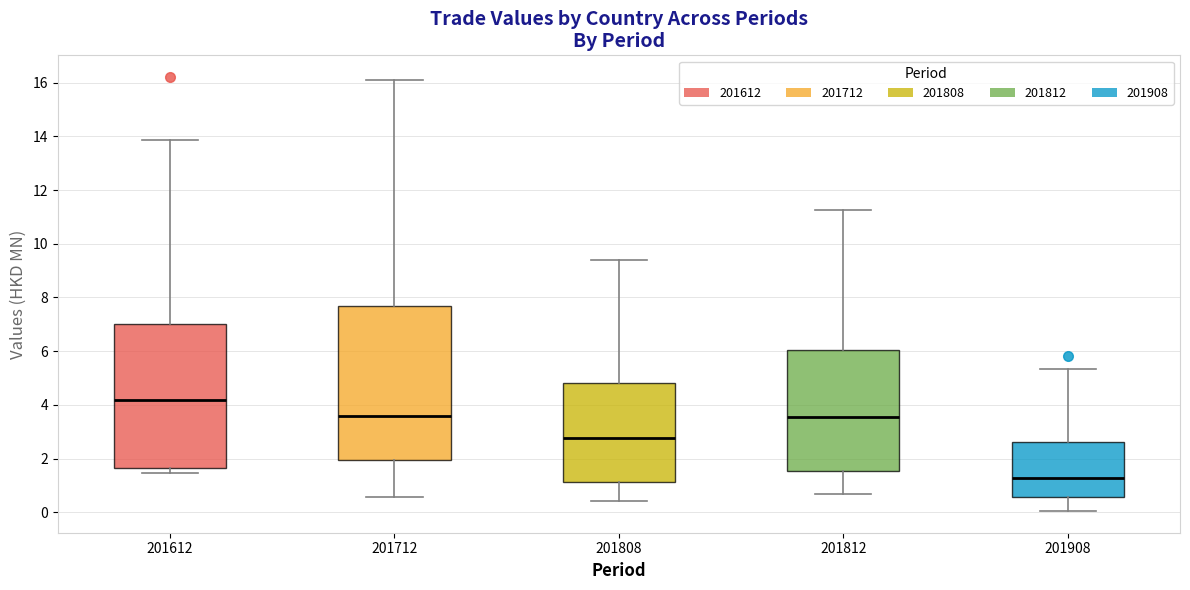

Where does the median line of the box at x = 201812 sit on the y-axis? The values are not printed on the chart, so give them approximately, as read against the axis.

3.6